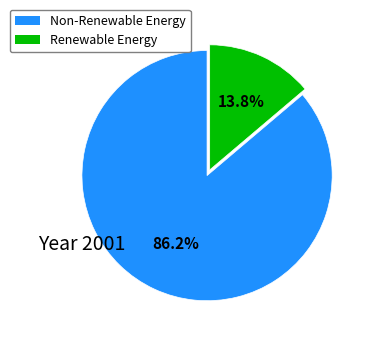

Is there a majority slice in this chart?

Yes